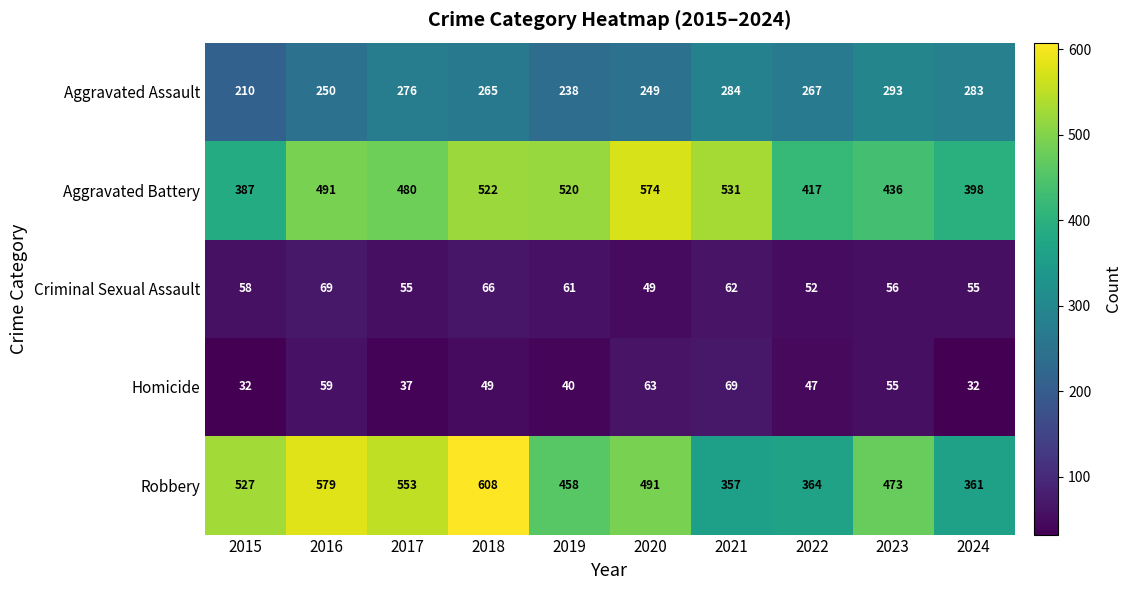

What is the greatest value displayed?

608